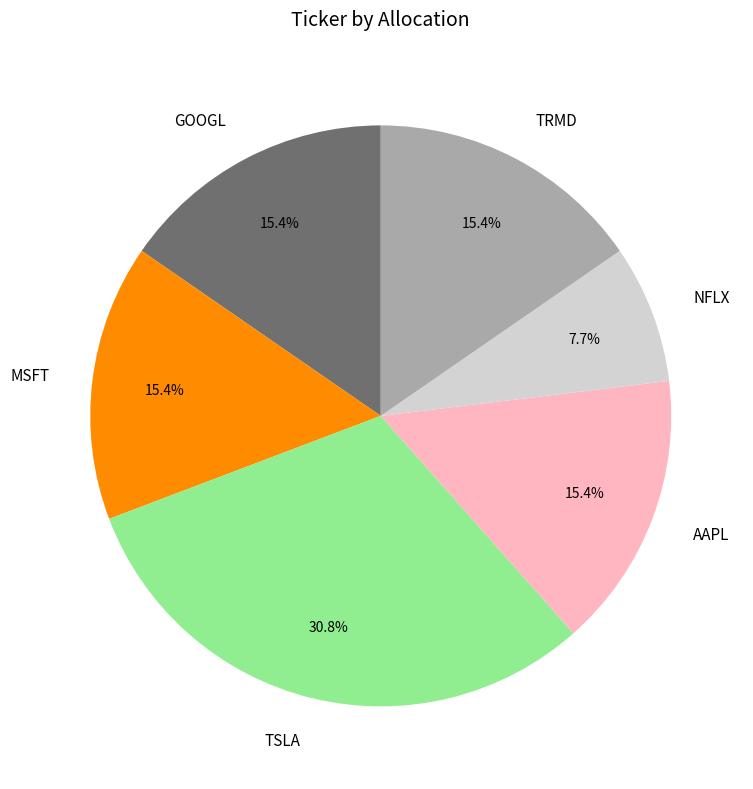

What percentage is the MSFT slice, to the nearest percent?

15%